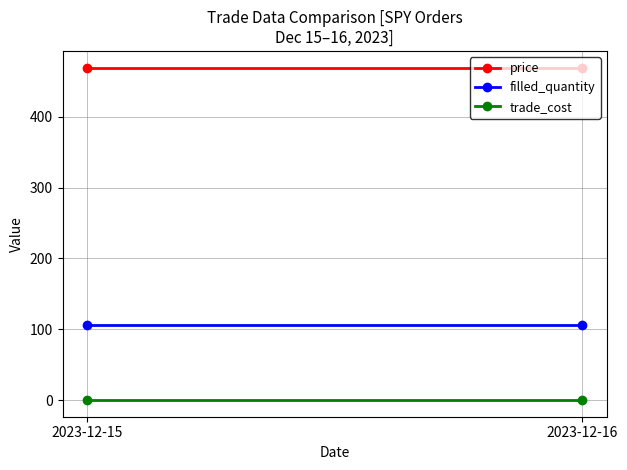

List the series in order of their overall mean, lowest first.

trade_cost, filled_quantity, price